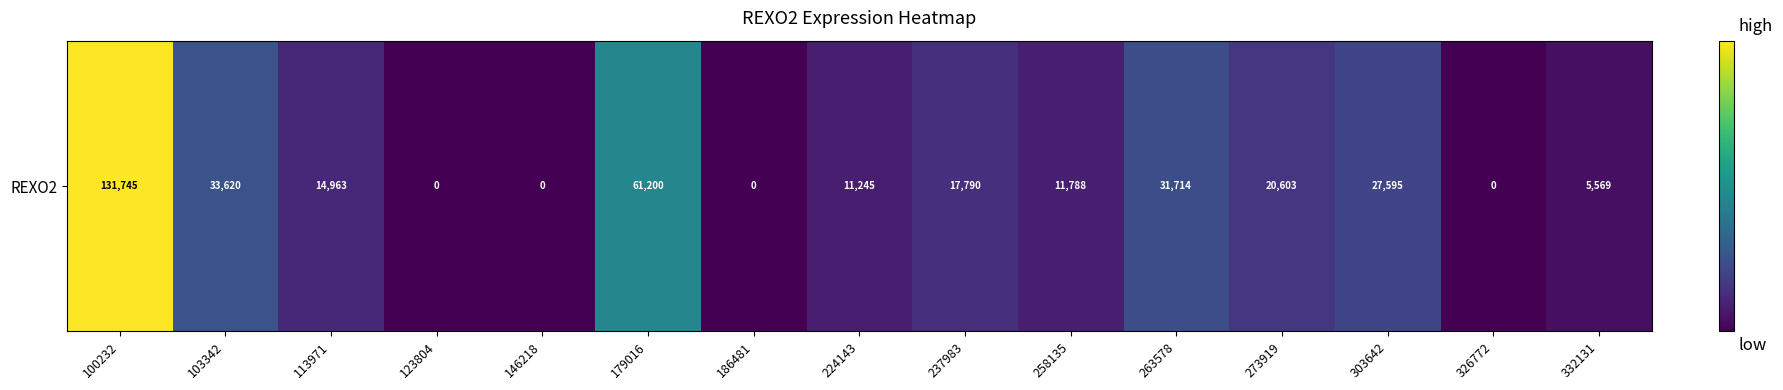

Reading left to right, extract all data points from this chart.

131745	33620	14963	0	0	61200	0	11245	17790	11788	31714	20603	27595	0	5569